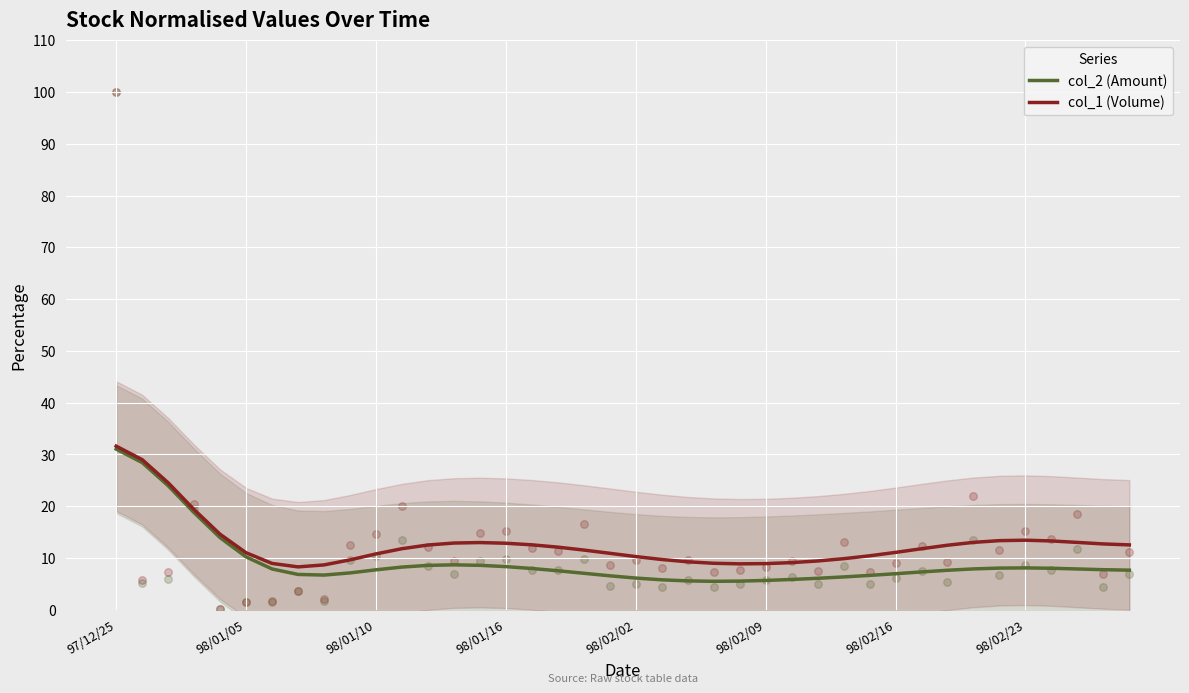

Which series contains the highest Y value?

col_1 (Volume)